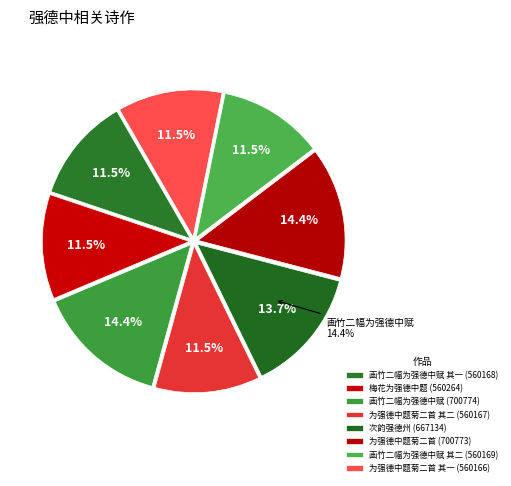

True or false: 画竹二幅为强德中赋 其一 accounts for 24% of the total.

False